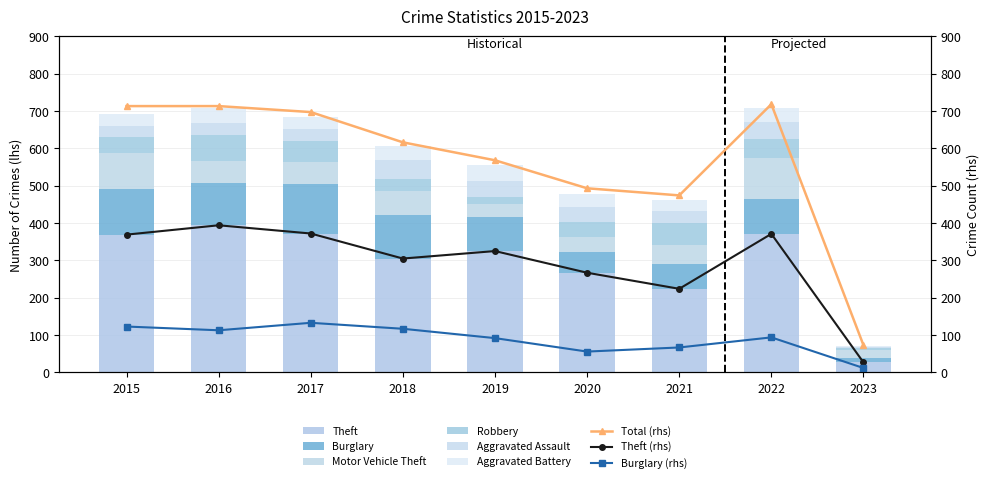

List the labels in order of Burglary value, largest first.

2017, 2015, 2018, 2016, 2022, 2019, 2021, 2020, 2023